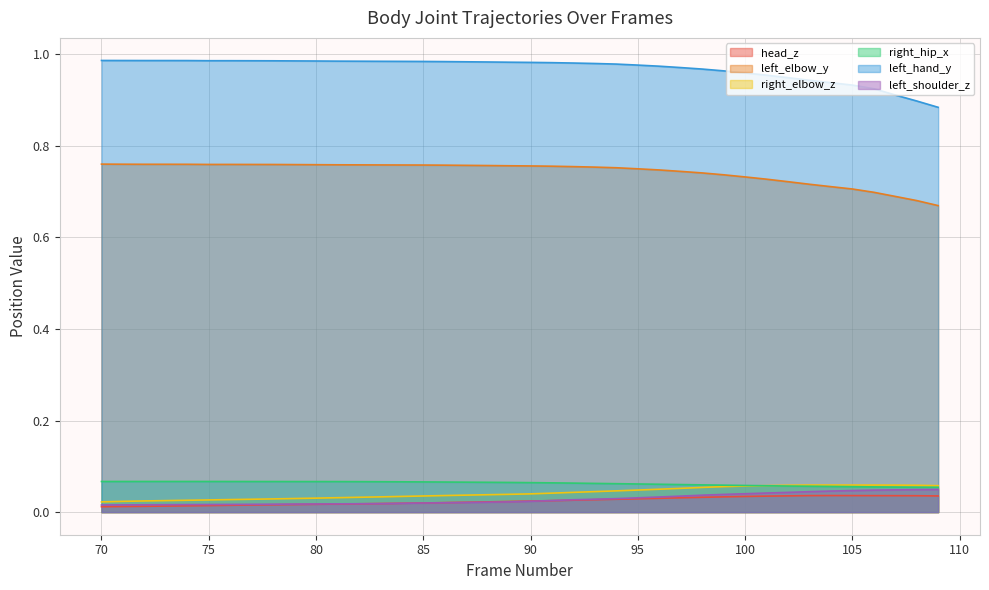

Which series has the largest range (max minus min)?

left_hand_y